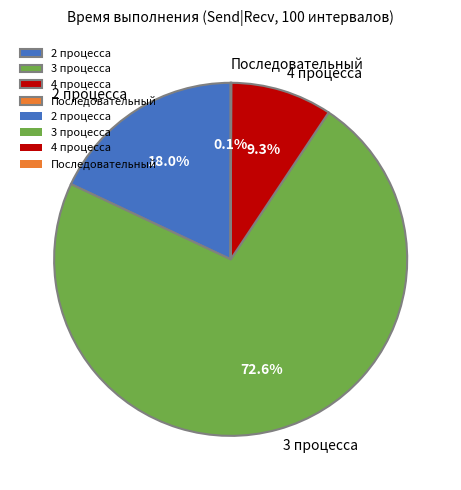

What percentage is the 4 процесса slice, to the nearest percent?

9%